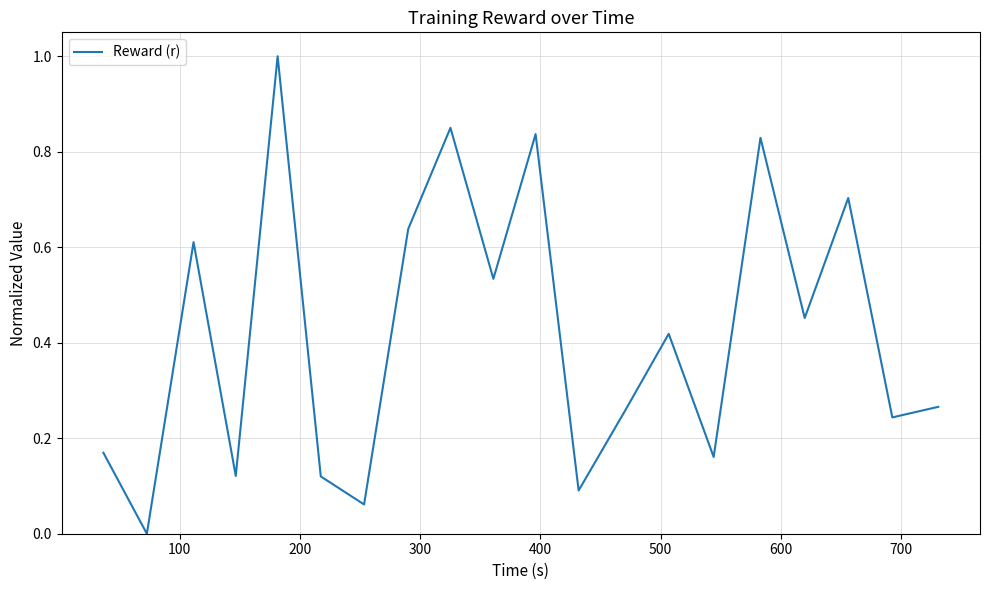

How many lines are shown in the chart?

1